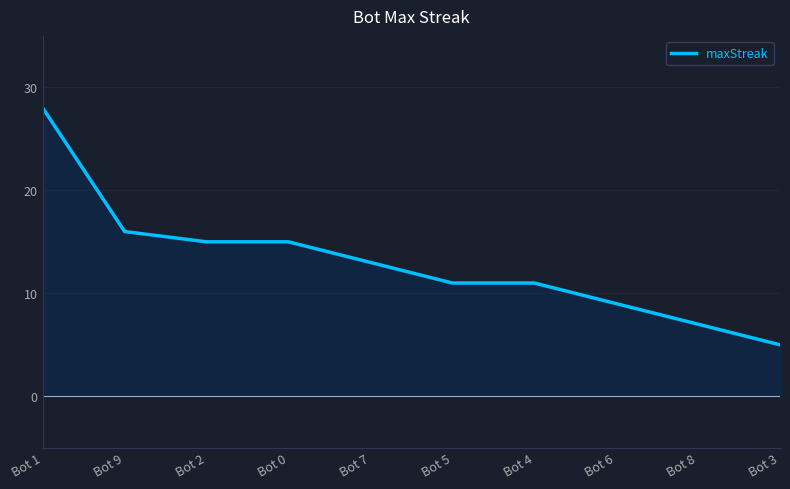

Rank the categories by value from lowest to highest.

Bot 3, Bot 8, Bot 6, Bot 5, Bot 4, Bot 7, Bot 2, Bot 0, Bot 9, Bot 1